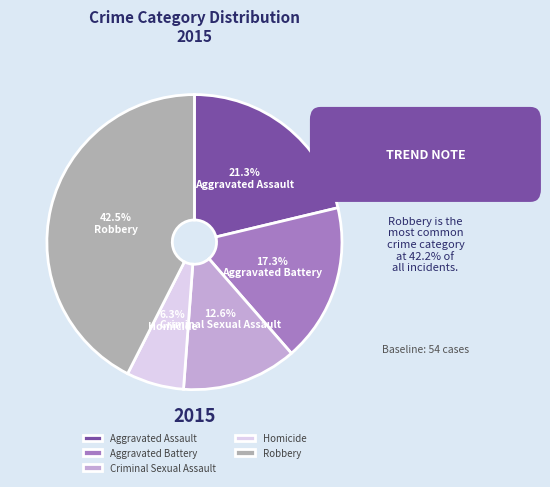

What percentage is the Aggravated Assault slice, to the nearest percent?

21%